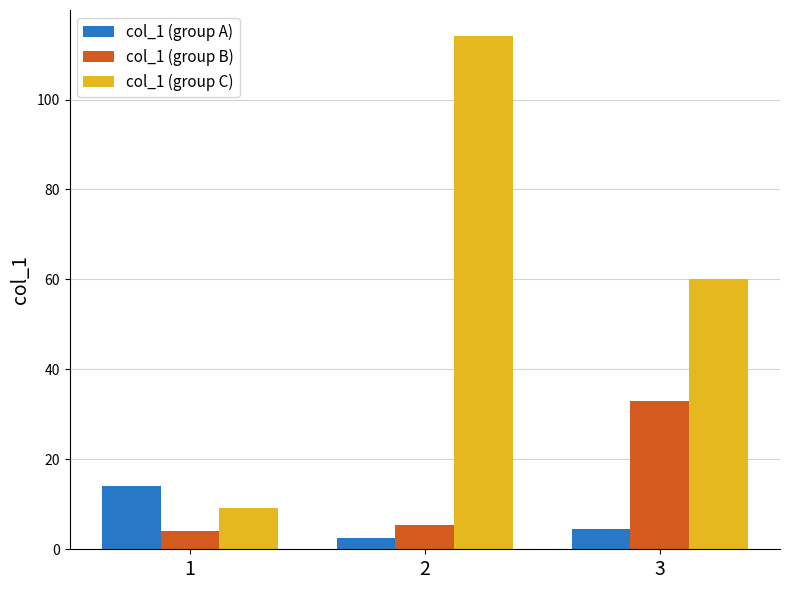

List the labels in order of col_1 (group A) value, largest first.

1, 3, 2